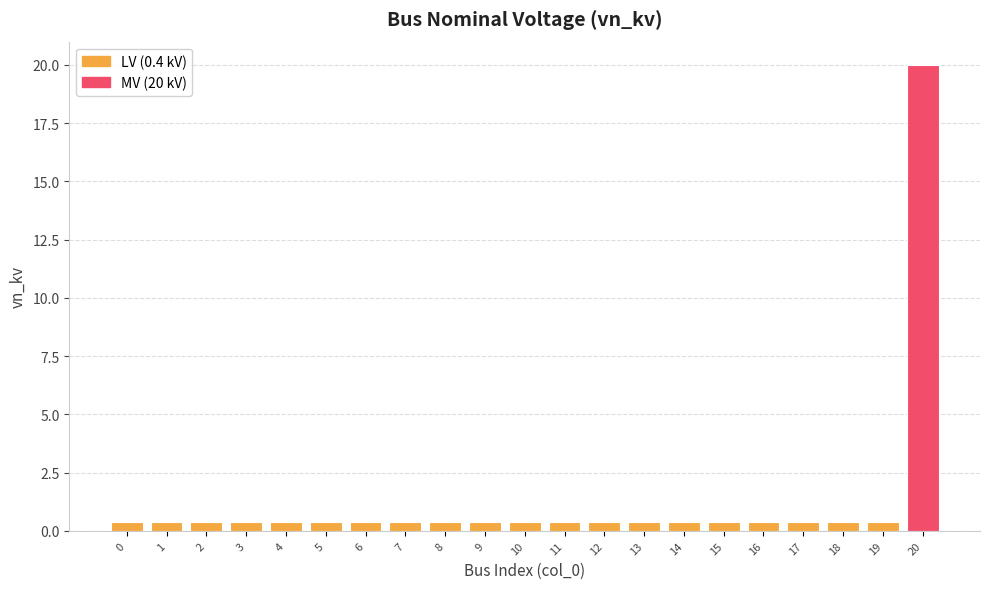

Reading right to left, what are all the values shown in this chart?

20=20.0	19=0.4	18=0.4	17=0.4	16=0.4	15=0.4	14=0.4	13=0.4	12=0.4	11=0.4	10=0.4	9=0.4	8=0.4	7=0.4	6=0.4	5=0.4	4=0.4	3=0.4	2=0.4	1=0.4	0=0.4